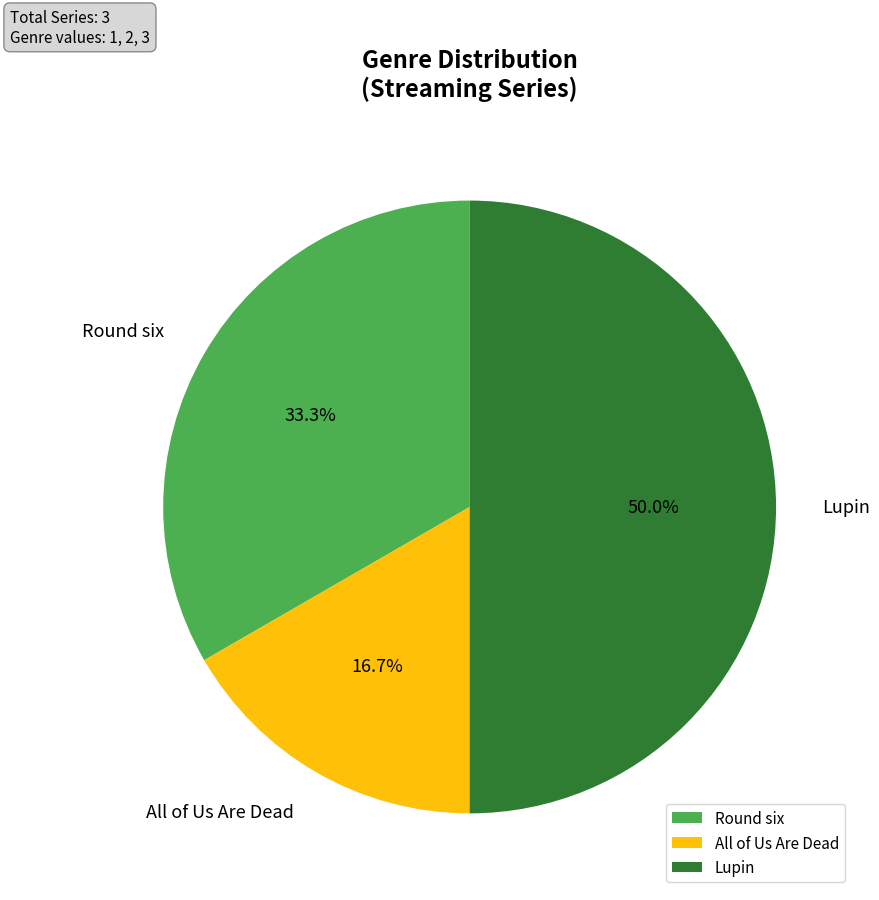

Between Round six and Lupin, which is larger?

Lupin